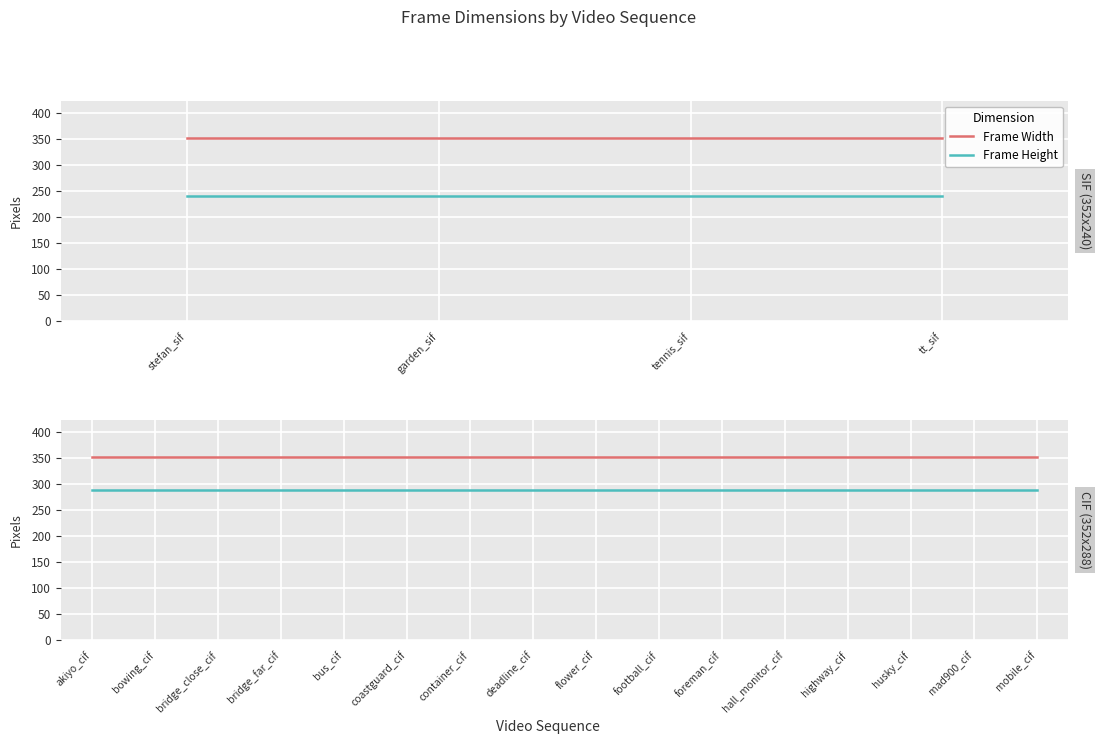

True or false: Frame Height and Frame Width intersect in this chart.

False